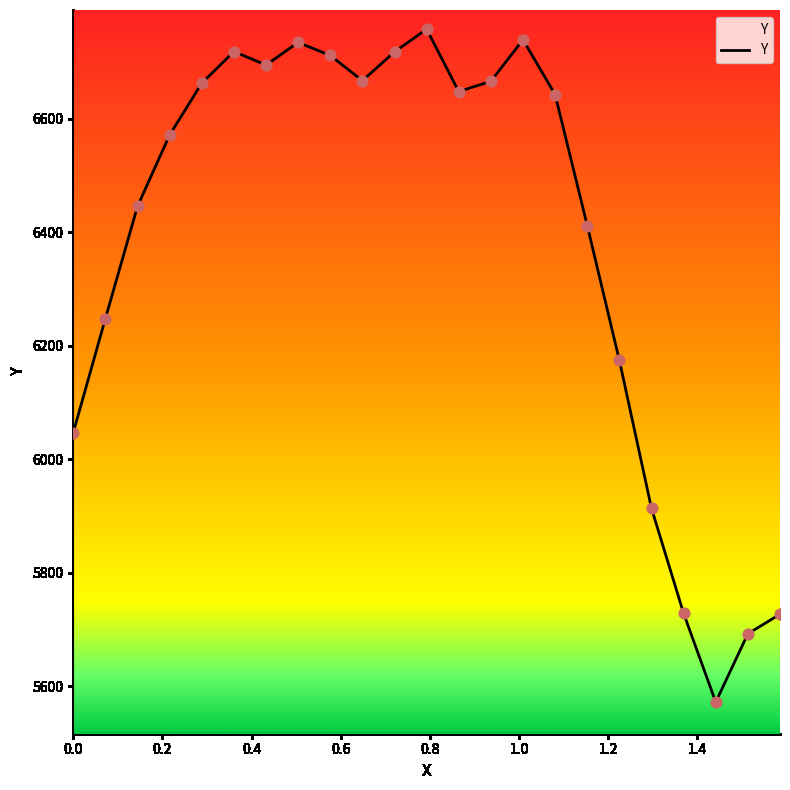

What is the difference between the maximum and minimum values?

1185.9